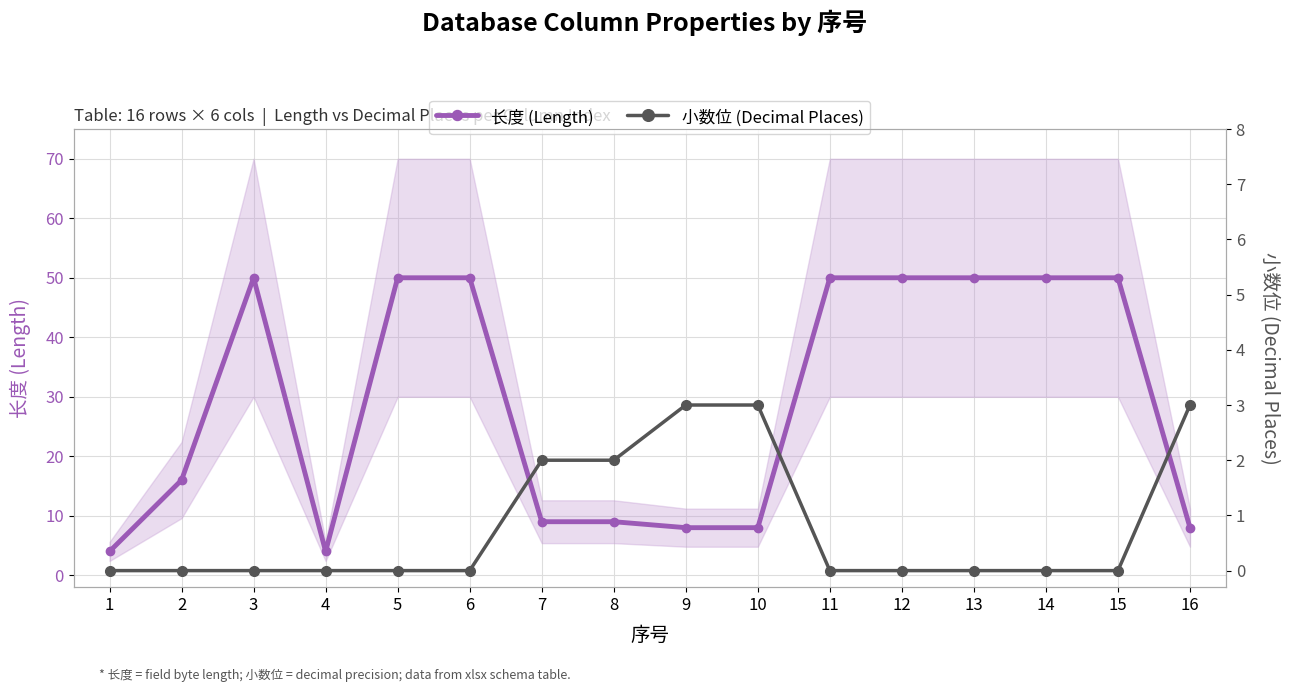

Does the chart have visible grid lines?

Yes